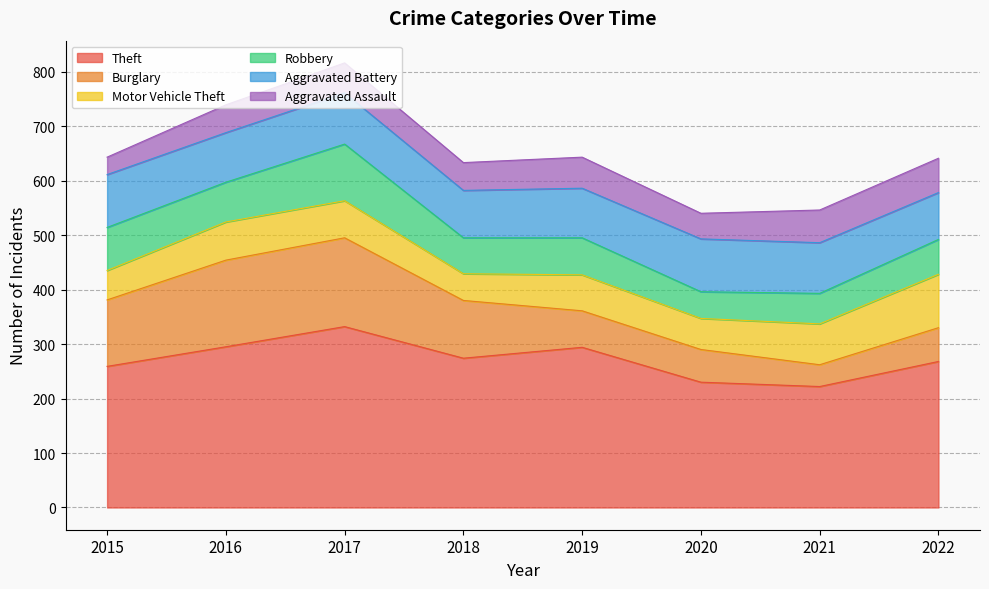

Which category has the lowest value in the Robbery series?

2020